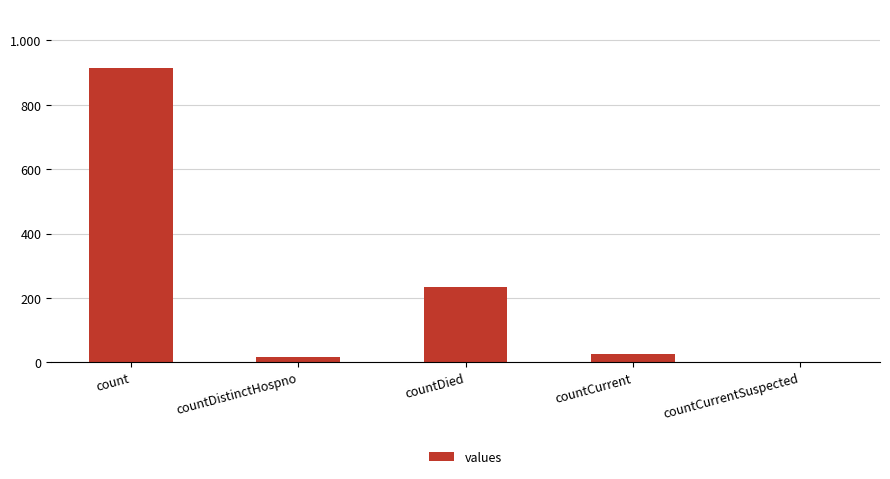

The value at countDied is 407. True or false?

False